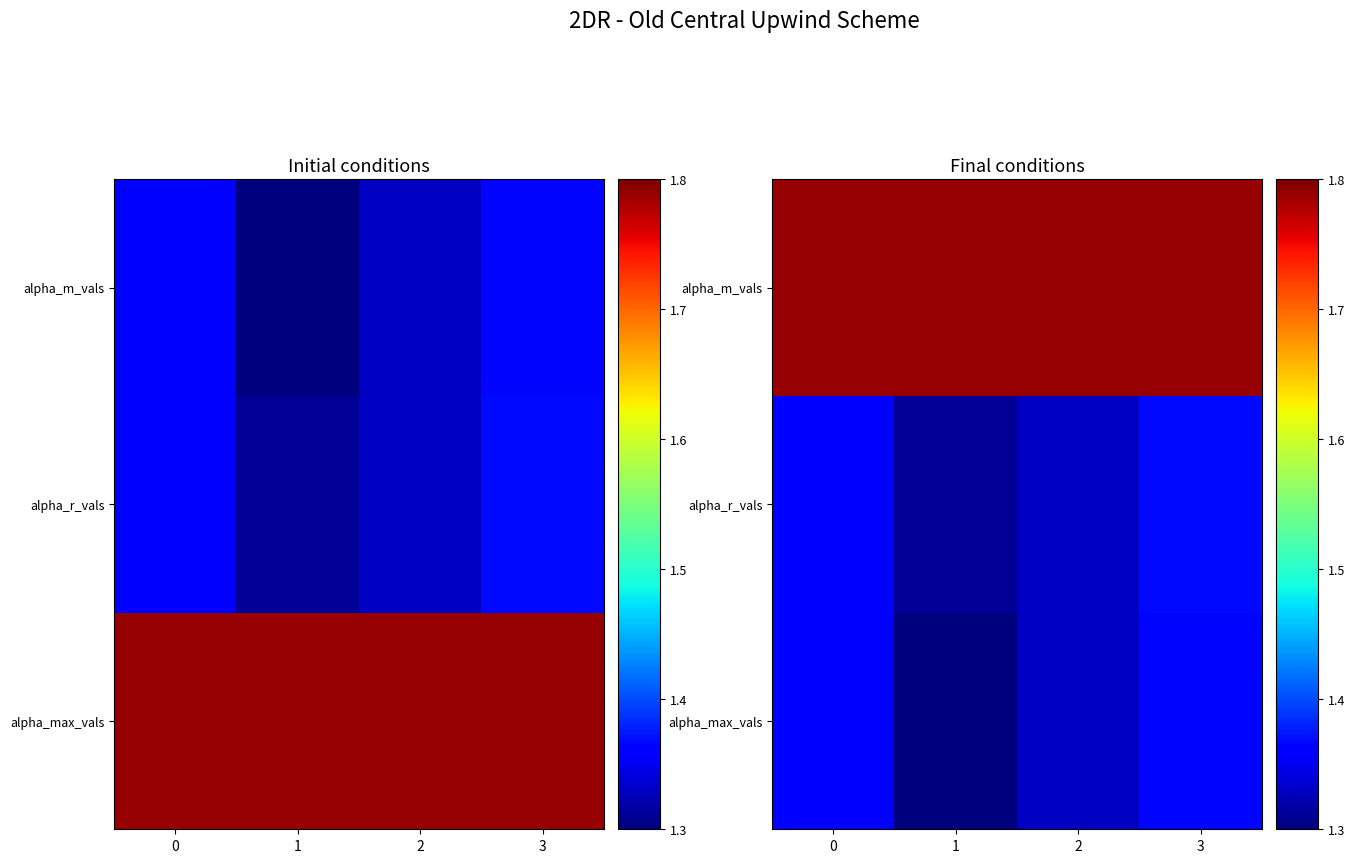

What is the average value of the alpha_r_vals series?

1.3